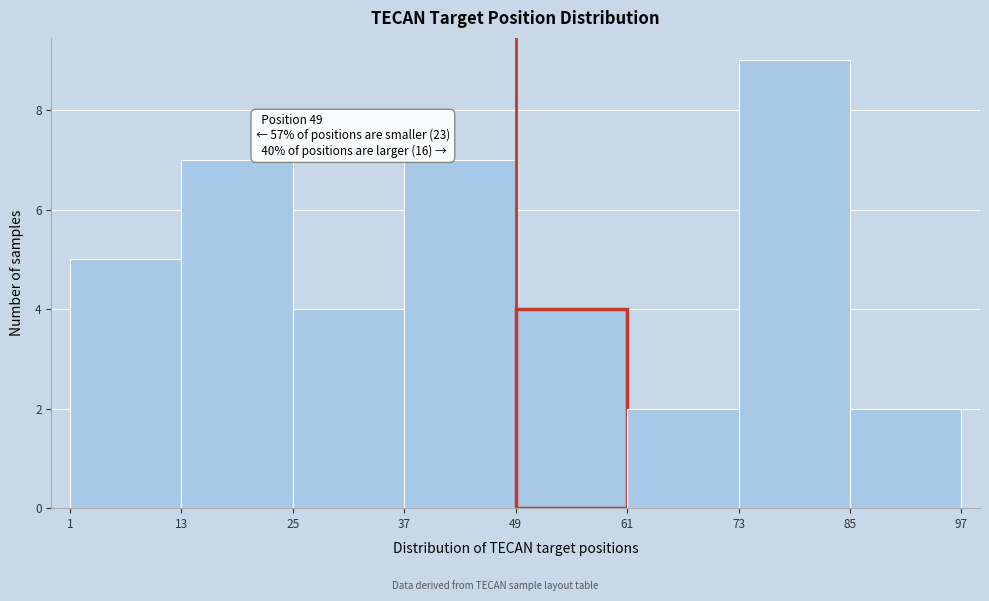

Over which range of the x-axis is the bar tallest?

73 to 85